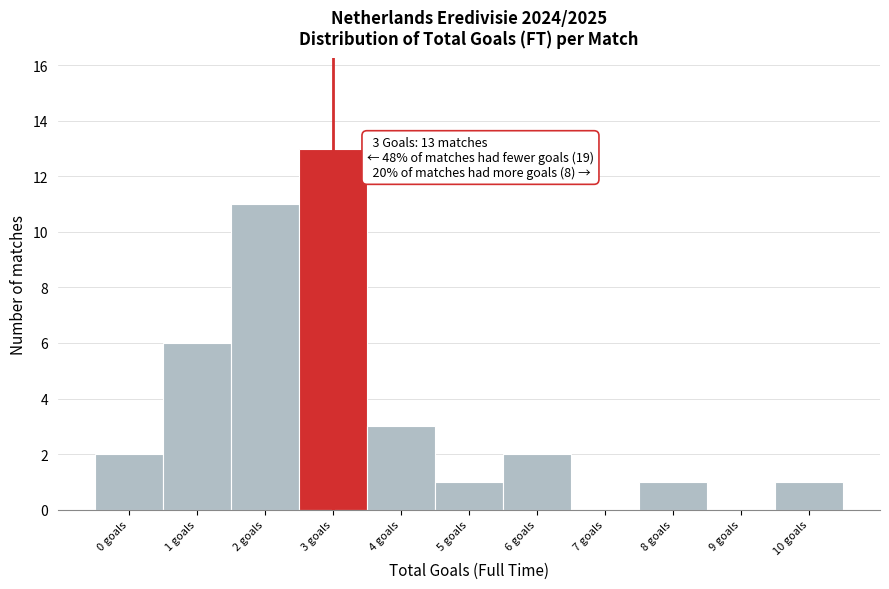

Over which range of the x-axis is the bar tallest?

2.5 to 3.5